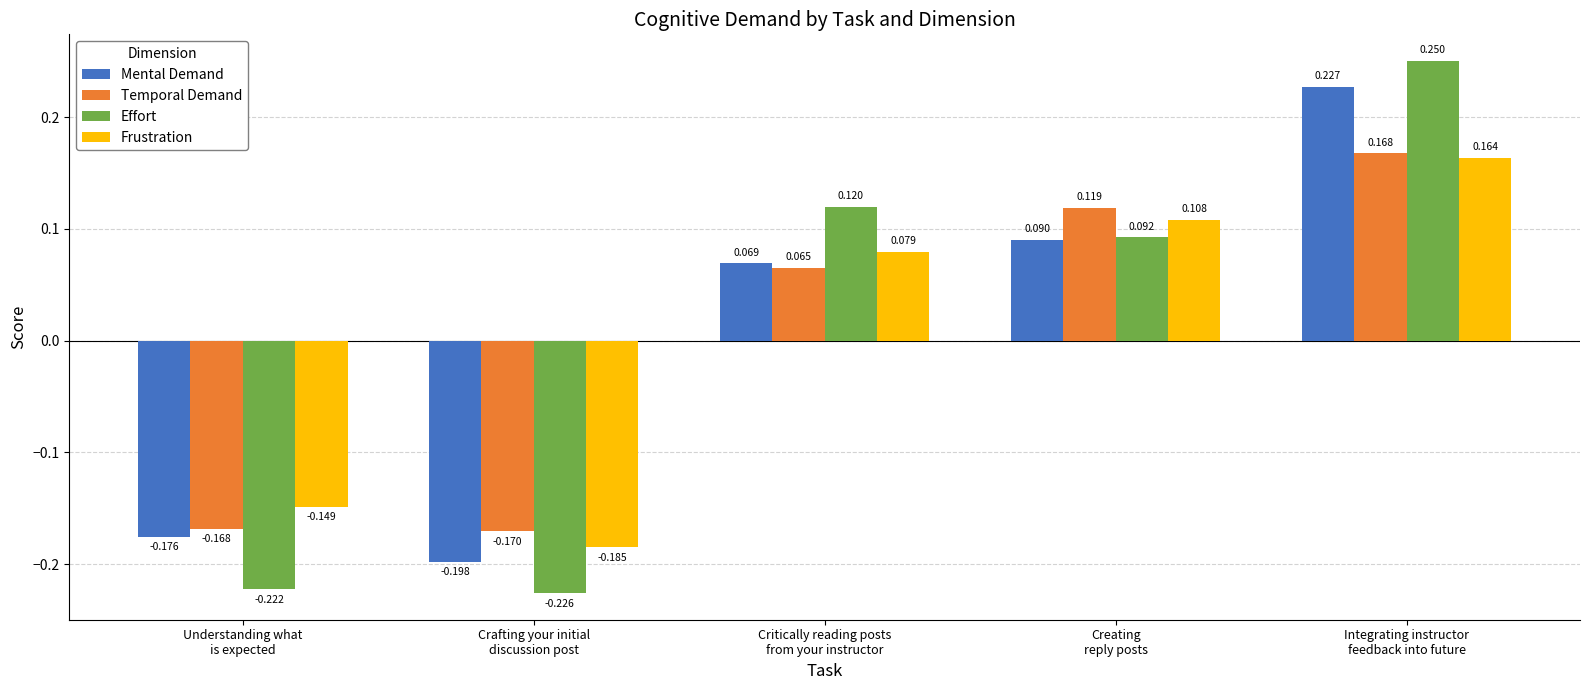

Which series has the largest total across all categories?

Frustration